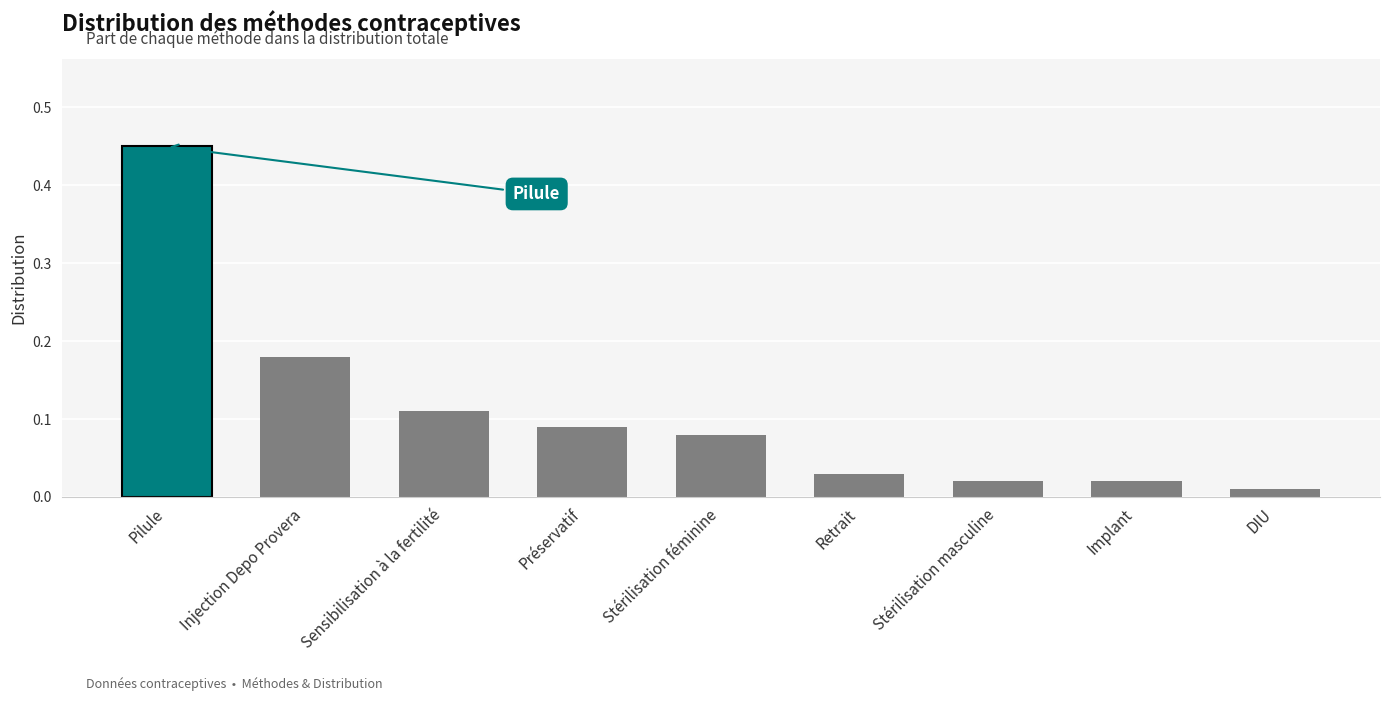

What is the sum of all values?

1.0